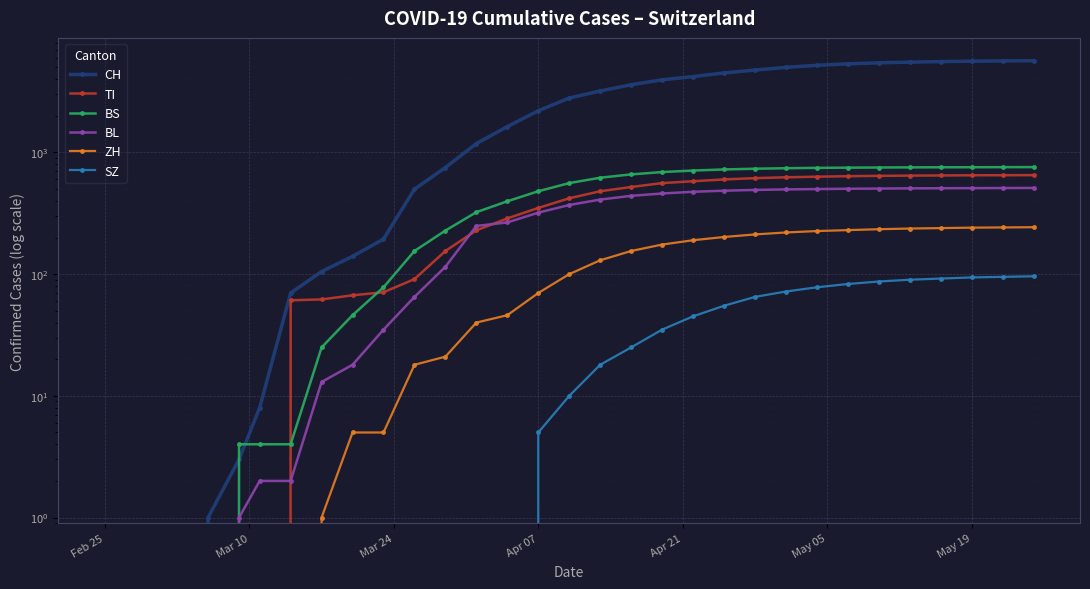

Rank the series by their maximum value, from lowest to highest.

SZ, ZH, BL, TI, BS, CH